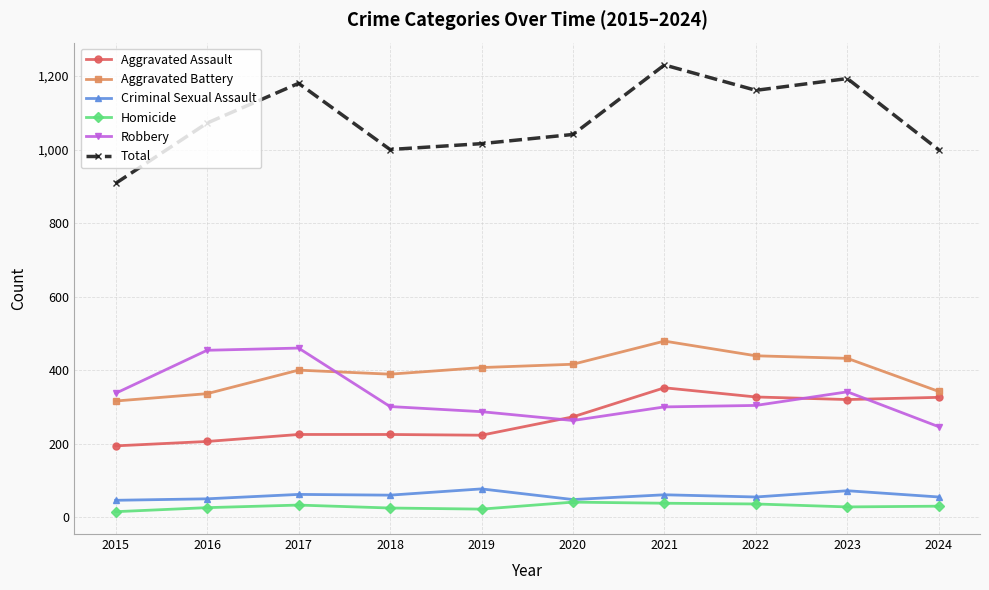

The Aggravated Assault series shows 65 at 2015. True or false?

False